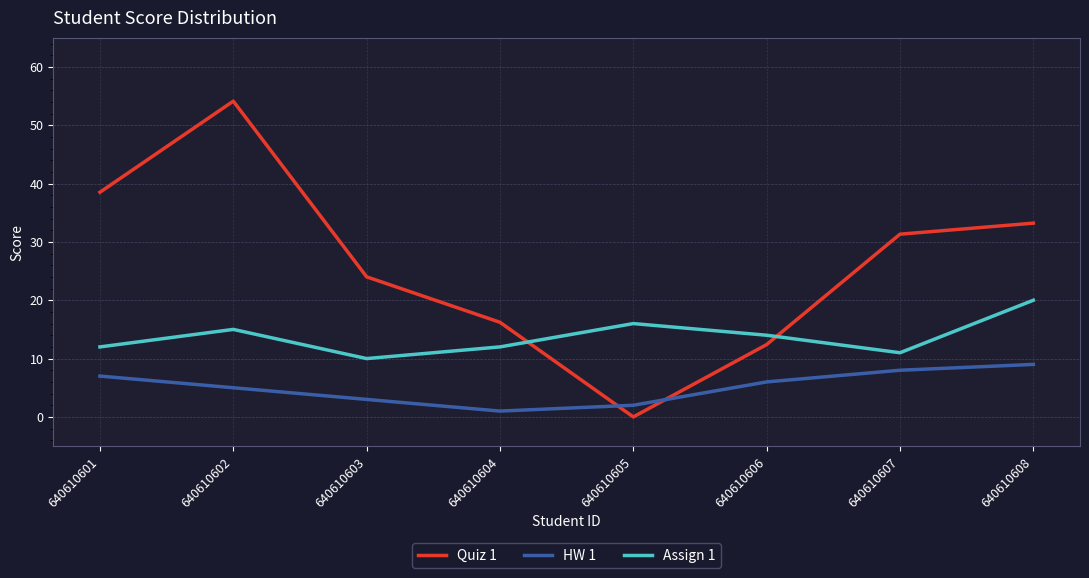

At 640610608, list the series in order from smallest to largest.

HW 1, Assign 1, Quiz 1